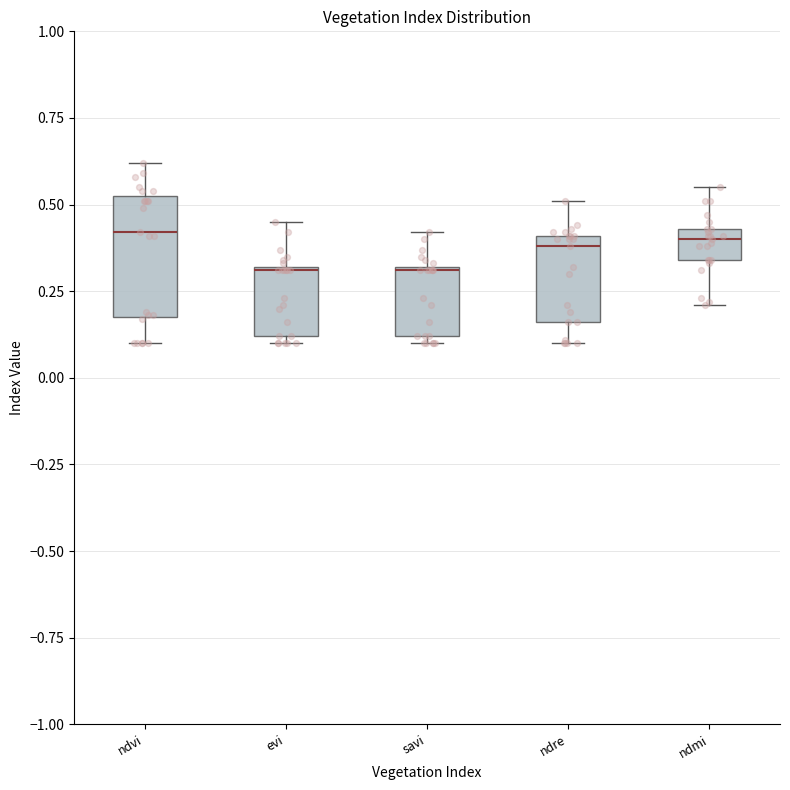

Reading left to right, read every box against the y-axis: the position of its median line, the range the box covers, and the ends of its whiskers. The values are not printed on the chart, so give them approximately, as read against the axis.

ndvi: median 0.40, box 0.20 to 0.55, whiskers 0.10 to 0.60
evi: median 0.30, box 0.10 to 0.30, whiskers 0.10 (just below the box's lower edge) to 0.45
savi: median 0.30, box 0.10 to 0.30, whiskers 0.10 (just below the box's lower edge) to 0.40
ndre: median 0.40 (just below the box's upper edge), box 0.15 to 0.40, whiskers 0.10 to 0.50
ndmi: median 0.40, box 0.35 to 0.45, whiskers 0.20 to 0.55